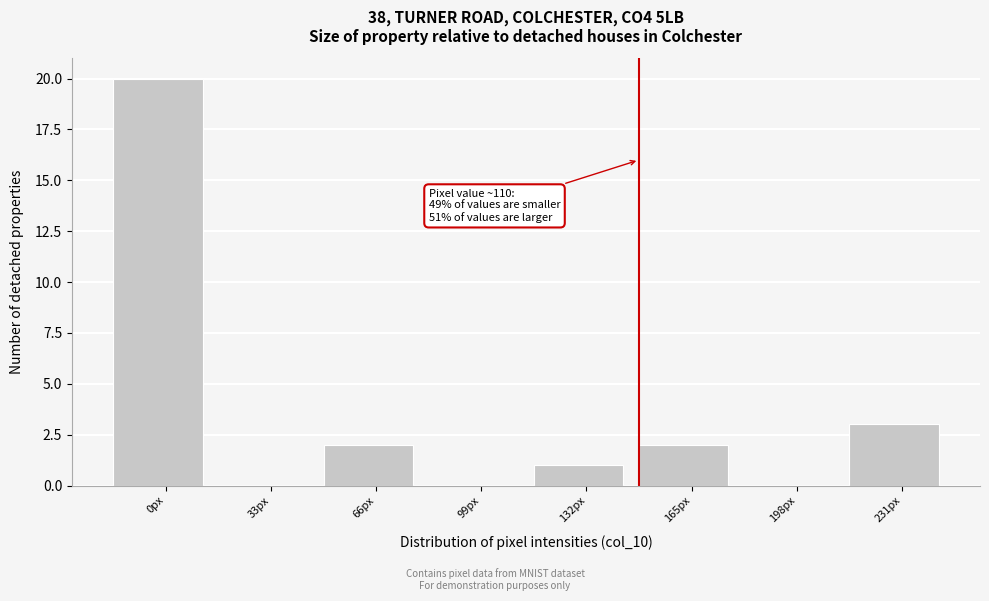

Reading right to left, transcribe all the data shown in this chart.

231px=3	198px=0	165px=2	132px=1	99px=0	66px=2	33px=0	0px=20